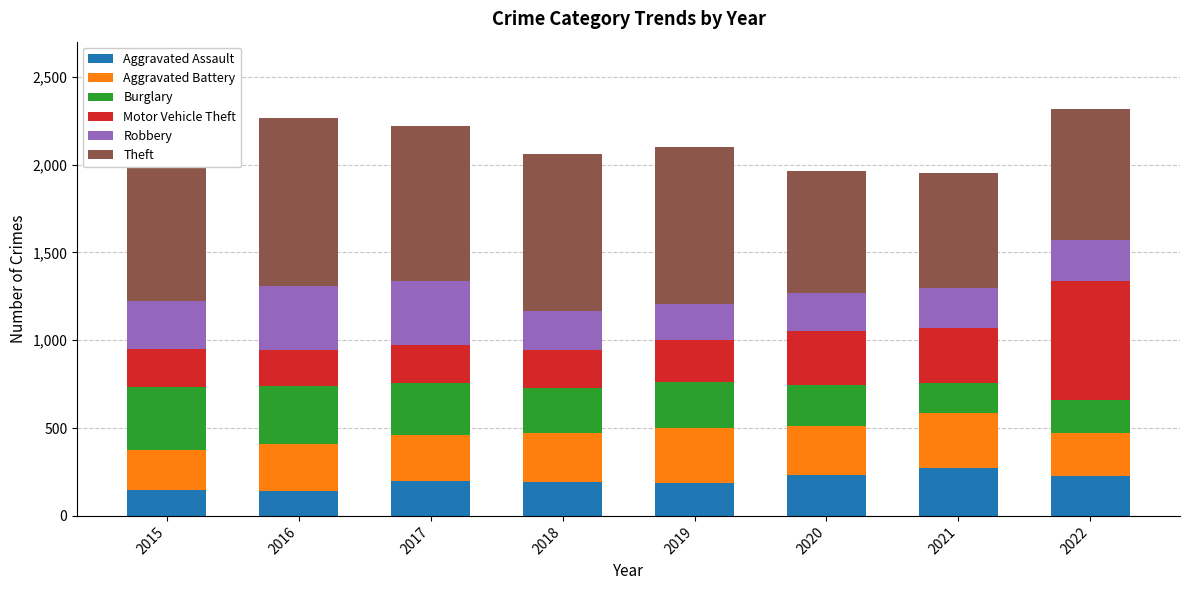

What is the smallest value displayed?

140